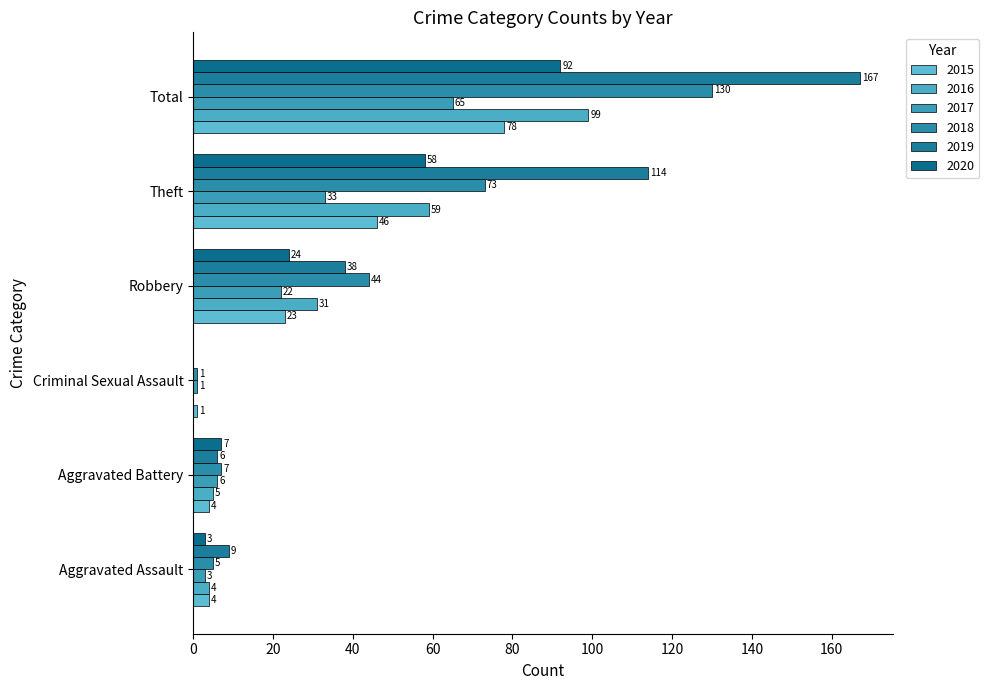

Reading left to right, list all the values displayed in this chart.

2015: 4	4	1	23	46	78
2016: 4	5	0	31	59	99
2017: 3	6	1	22	33	65
2018: 5	7	1	44	73	130
2019: 9	6	0	38	114	167
2020: 3	7	0	24	58	92